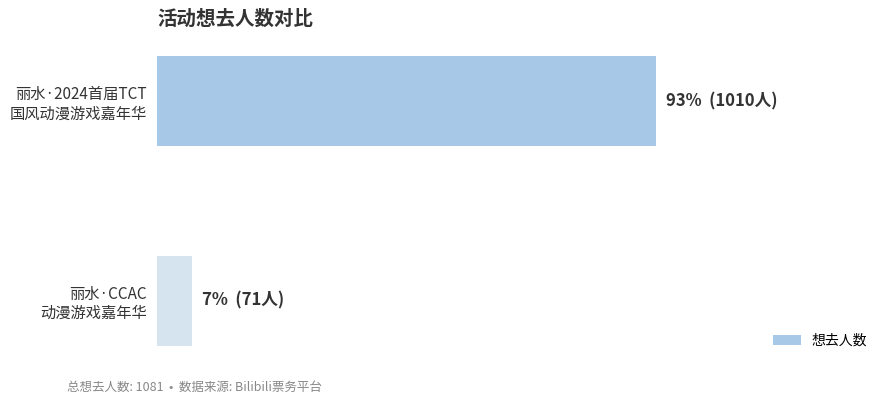

Are the bars horizontal?

Yes